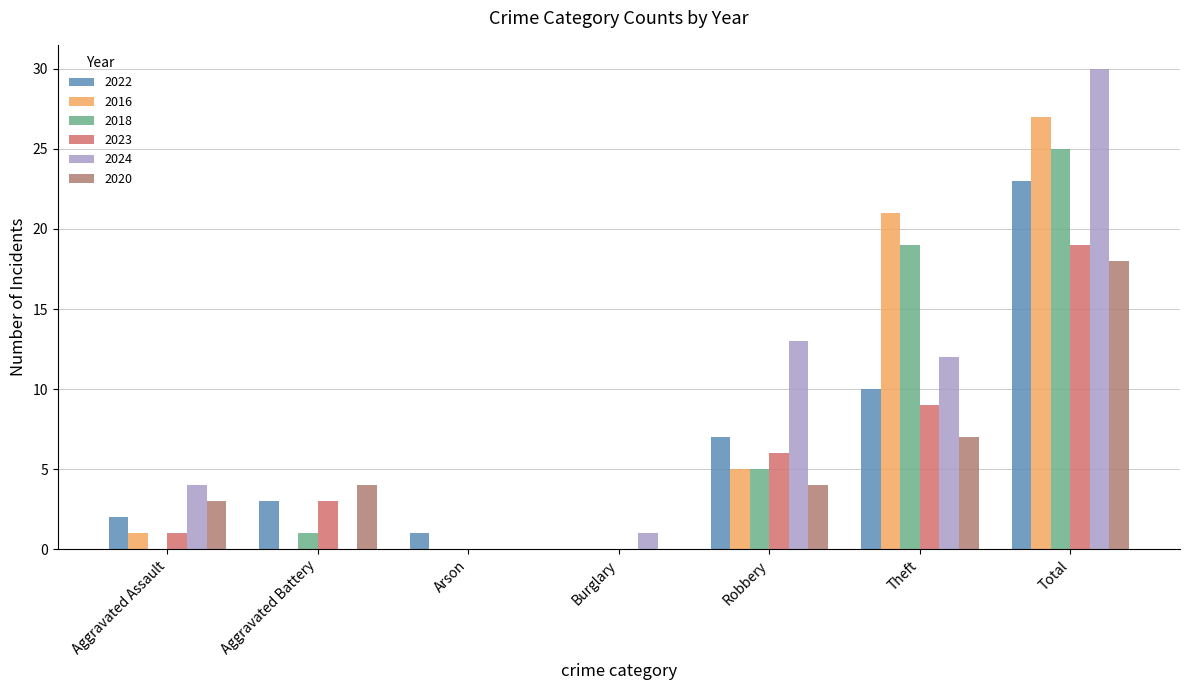

Are the bars horizontal?

No